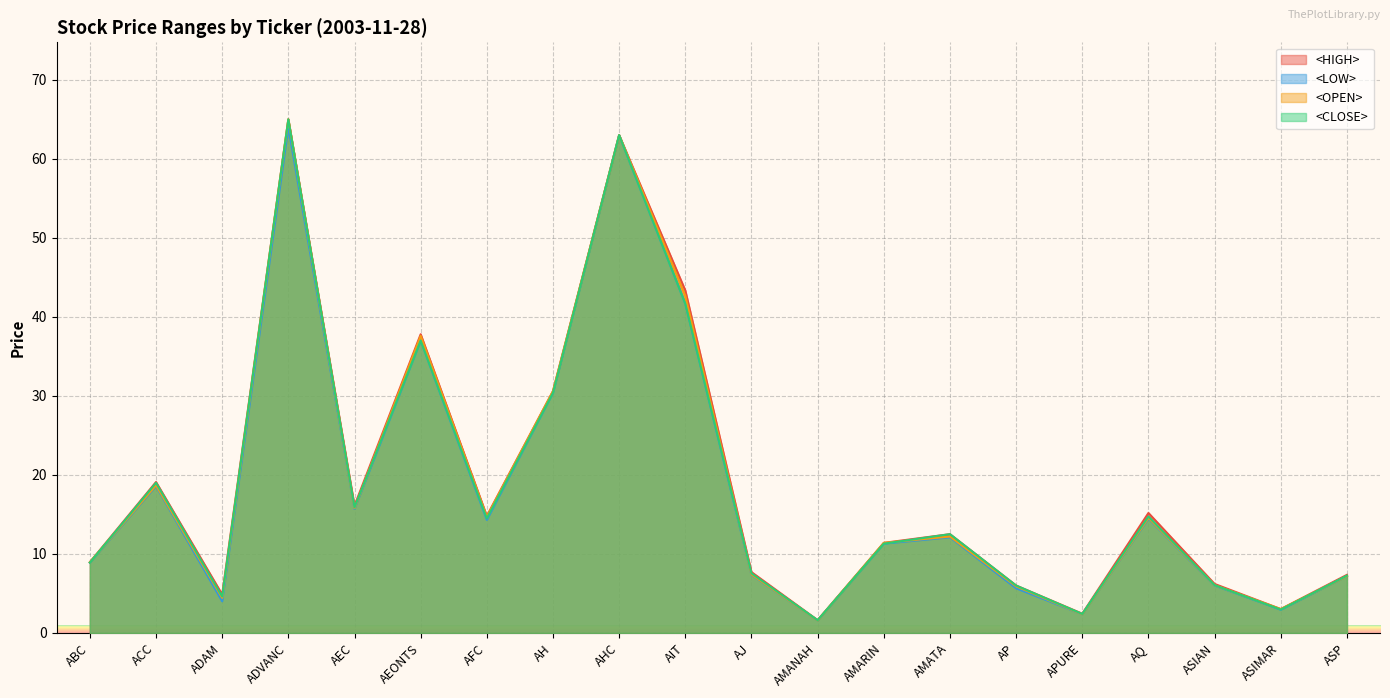

How many values in the <OPEN> series exceed 12?

10